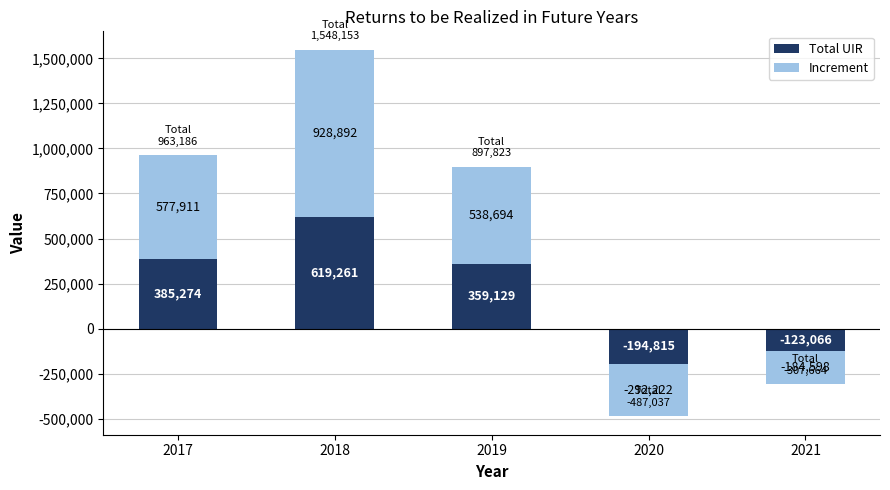

What is the total value across all series at 2018?

1548152.7